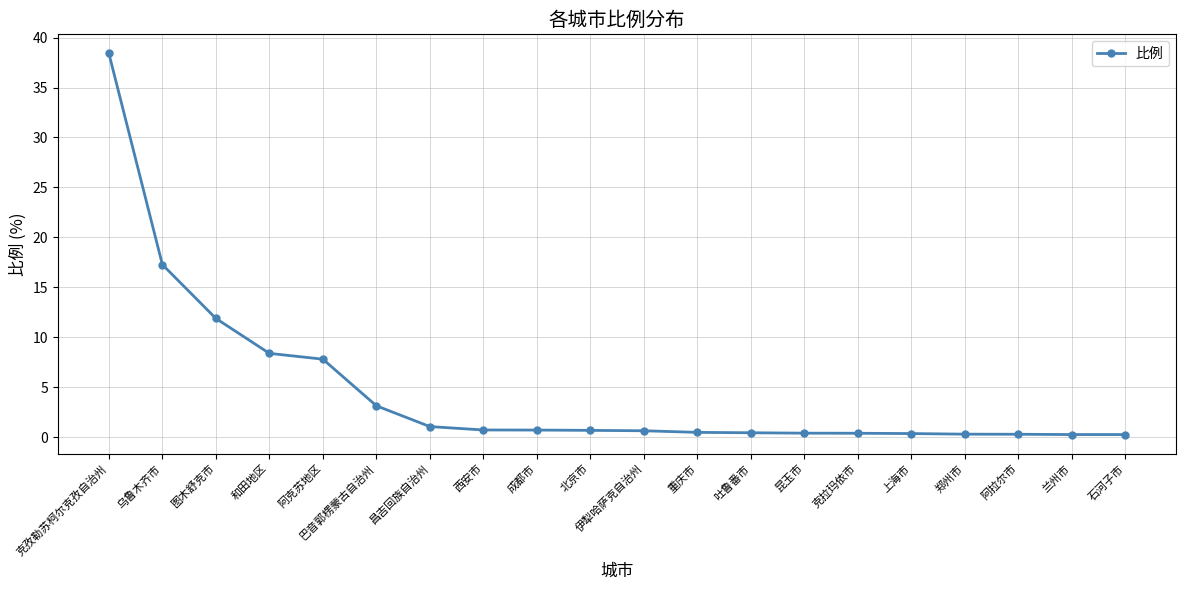

How many lines are shown in the chart?

1